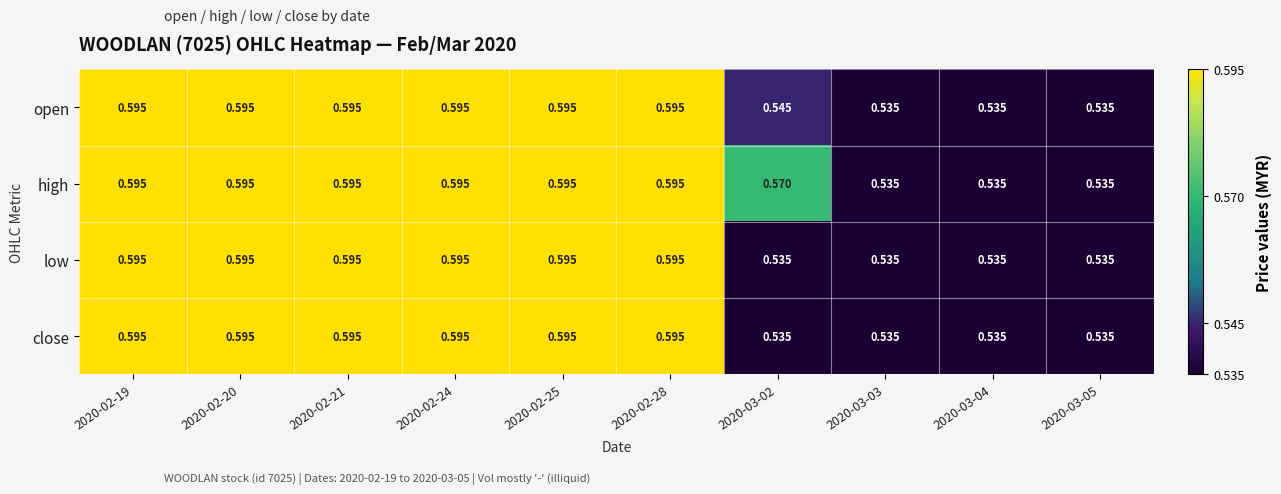

Which series has the largest total across all categories?

high